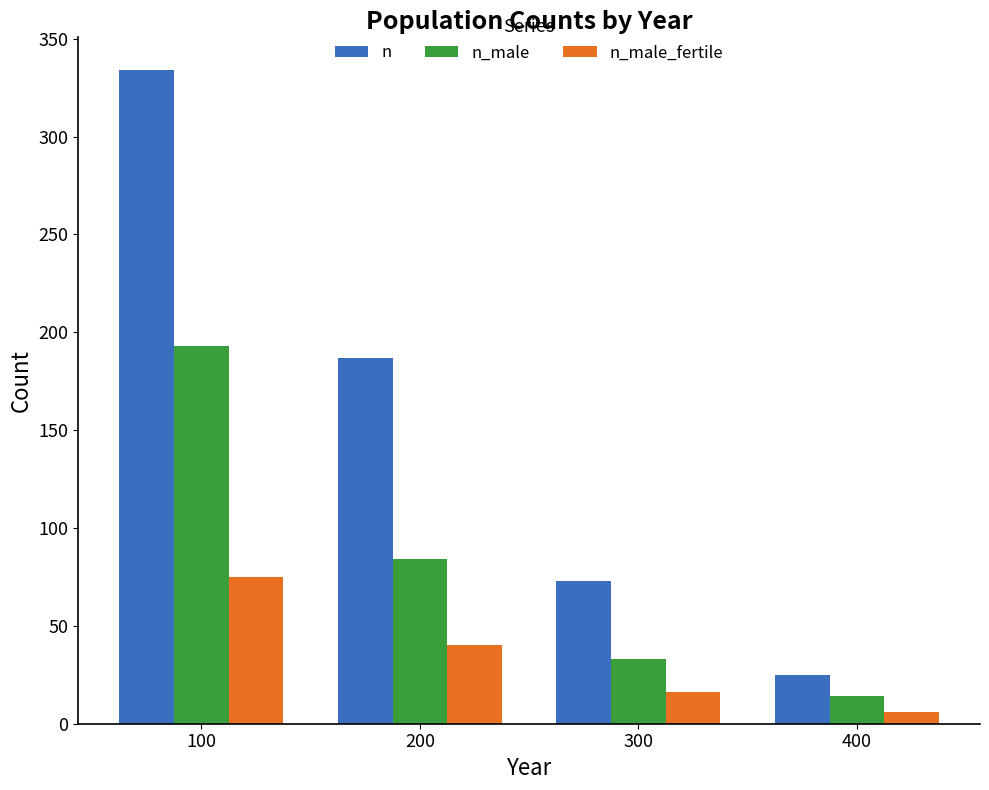

Between 200 and 400, which series saw the biggest shift?

n